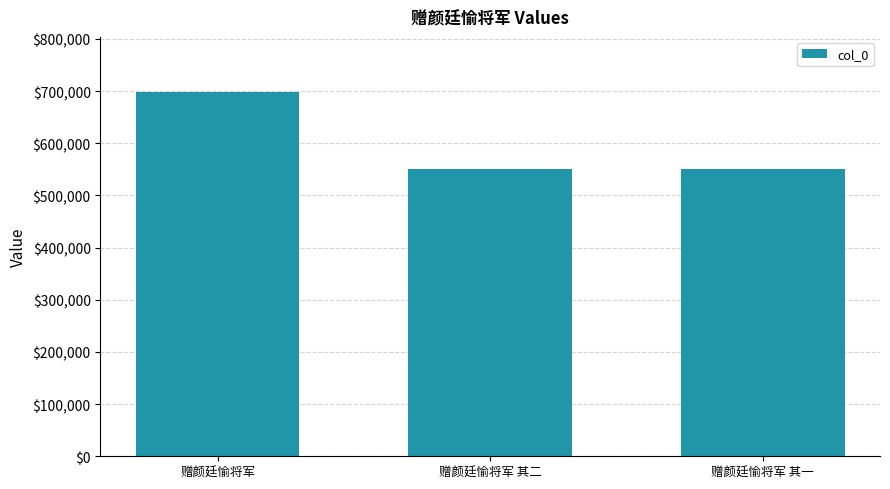

What is the minimum value shown in the chart?

551137